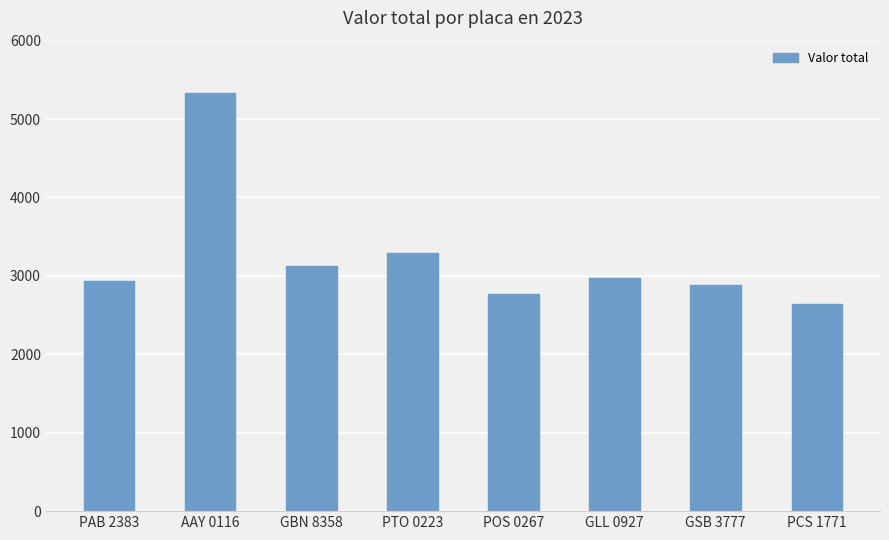

What is the average value?

3244